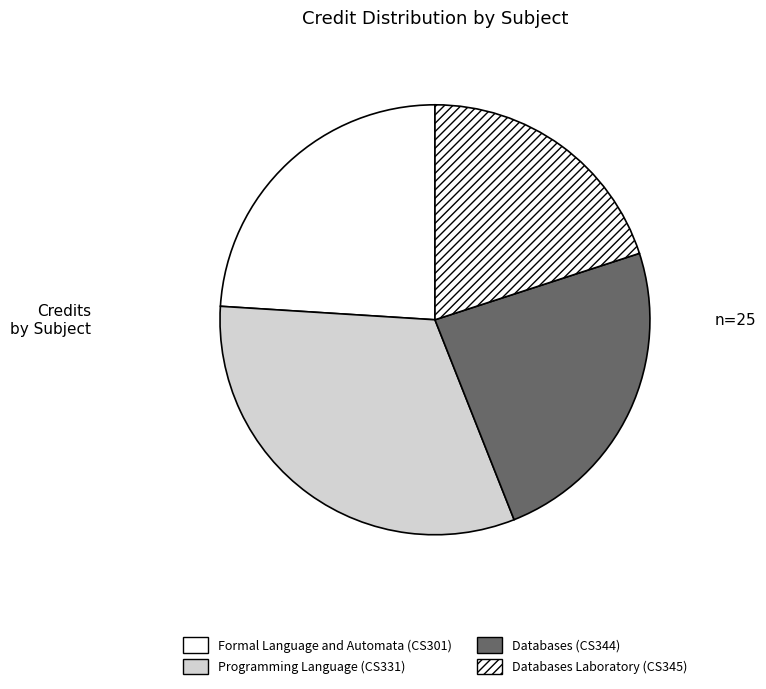

How many slices are in this pie chart?

4